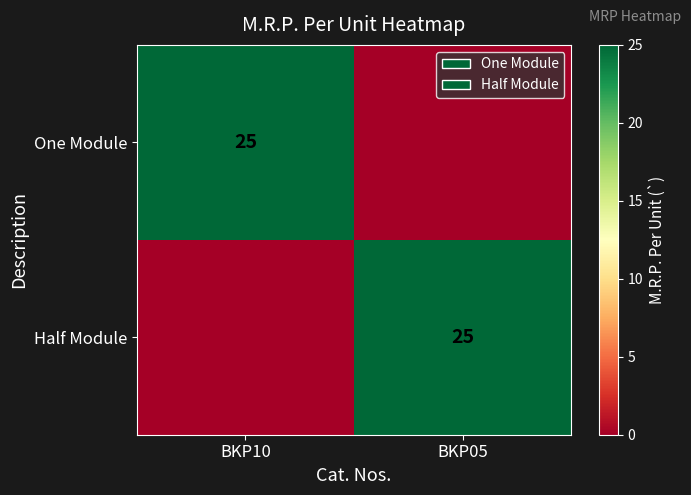

The Half Module series shows 16 at BKP05. True or false?

False